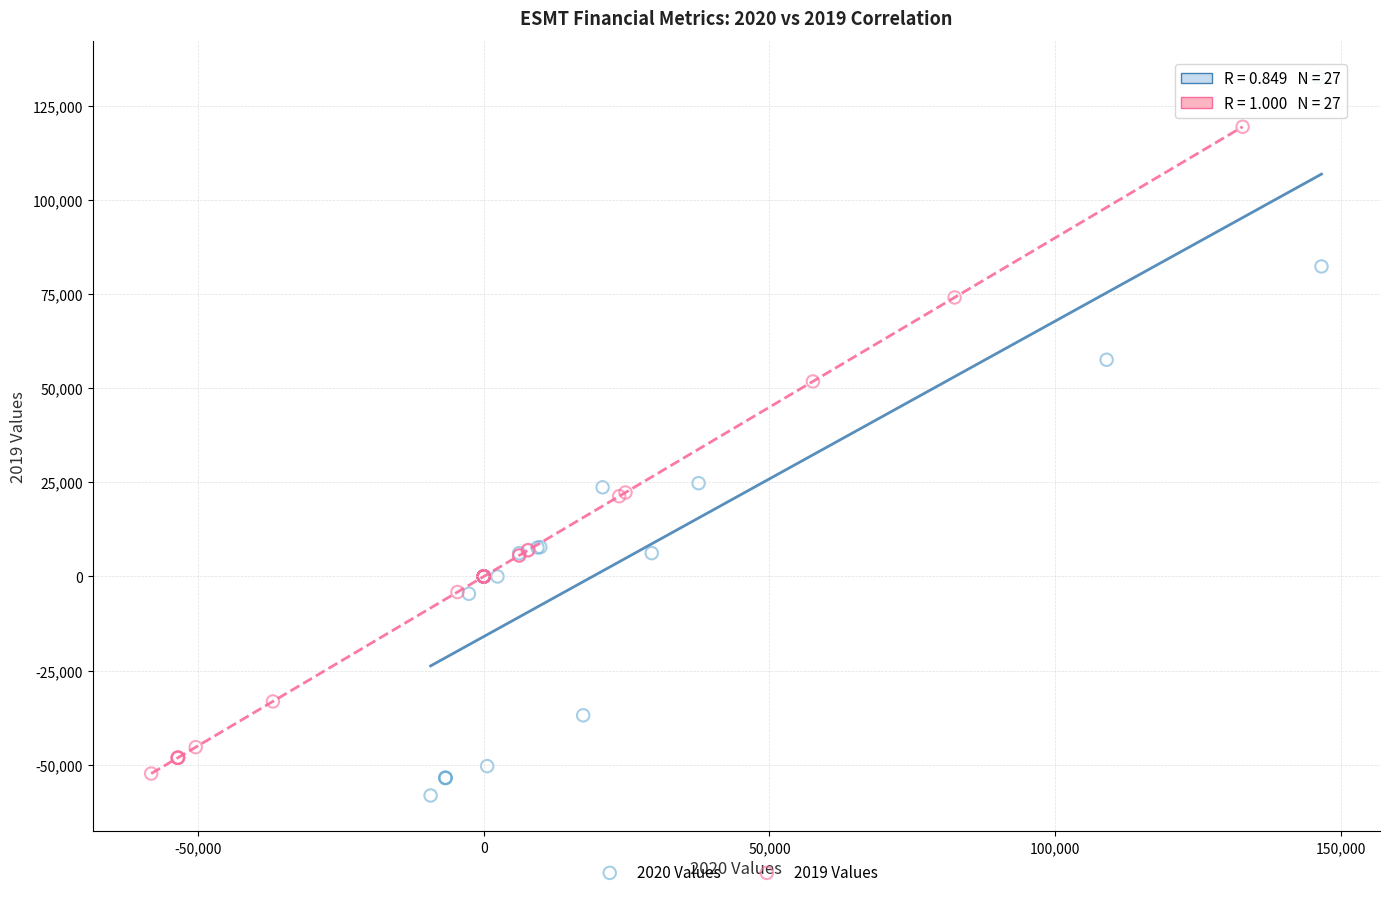

Which series contains the highest Y value?

2020 Values